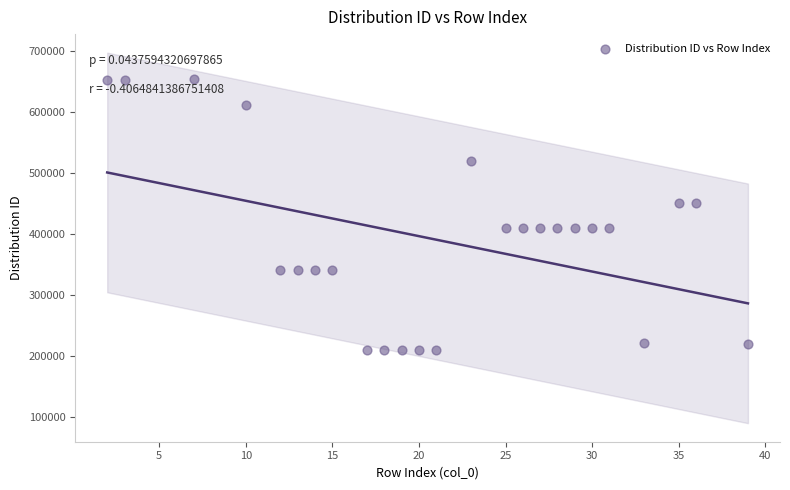

What is the range of Y values (max minus min)?

443999